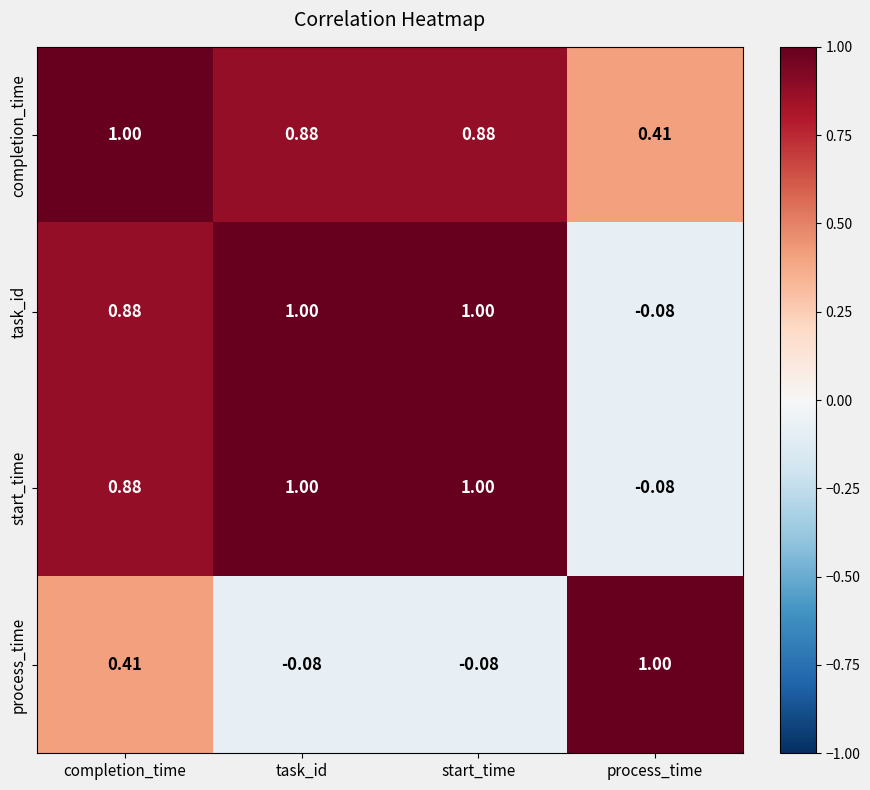

Which series has the largest total across all categories?

completion_time